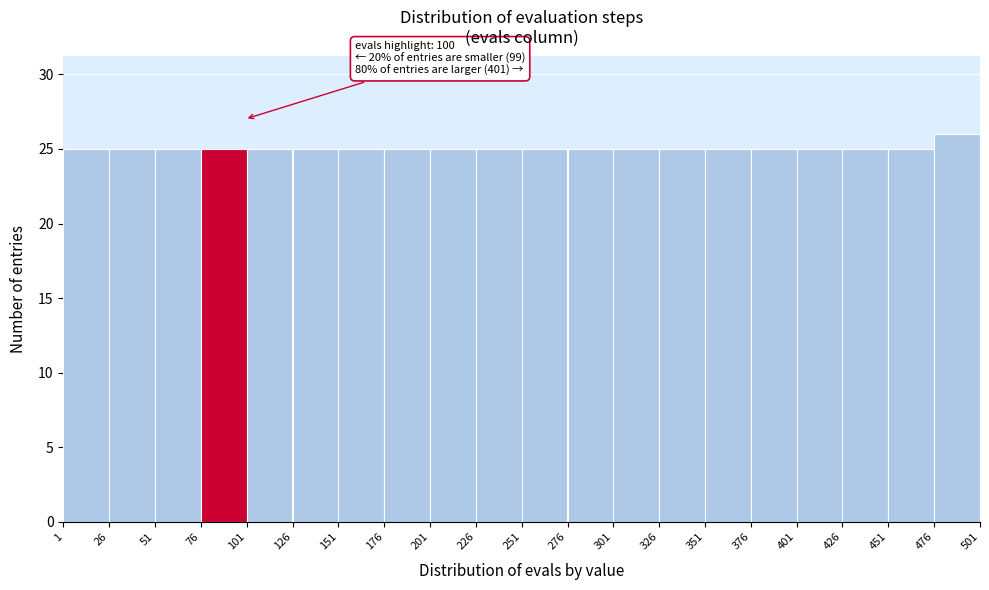

Over which range of the x-axis is the bar tallest?

476 to 501